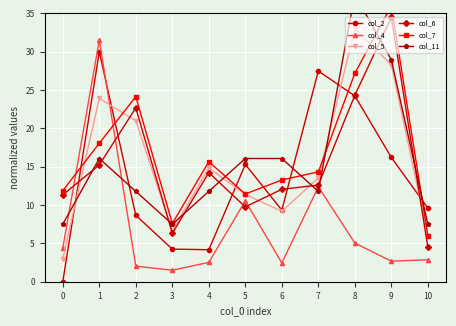

Reading left to right, extract all data points from this chart.

col_2: 0=0.0	1=30.0	2=8.7	3=4.3	4=4.2	5=15.3	6=9.3	7=27.5	8=24.2	9=16.2	10=9.6
col_4: 0=4.4	1=31.5	2=2.0	3=1.5	4=2.5	5=10.6	6=2.4	7=12.4	8=5.0	9=2.7	10=2.9
col_5: 0=3.0	1=23.9	2=21.0	3=6.6	4=14.9	5=11.4	6=9.2	7=13.5	8=33.0	9=28.3	10=6.0
col_6: 0=11.3	1=15.2	2=22.7	3=6.3	4=14.2	5=9.8	6=12.1	7=12.6	8=24.3	9=34.5	10=4.5
col_7: 0=11.9	1=18.1	2=24.1	3=7.6	4=15.7	5=11.4	6=13.3	7=14.3	8=27.2	9=36.0	10=6.0
col_11: 0=7.5	1=16.1	2=11.8	3=7.5	4=11.8	5=16.1	6=16.1	7=11.8	8=37.5	9=28.9	10=7.5